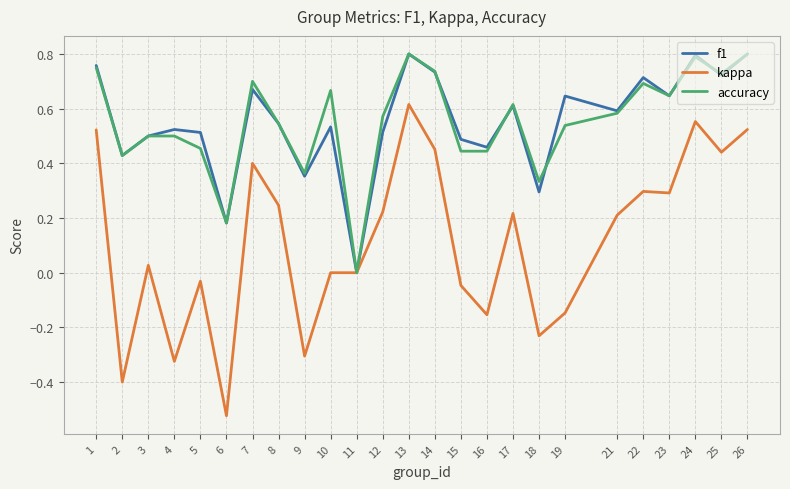

The kappa series shows -0.1 at 18. True or false?

False